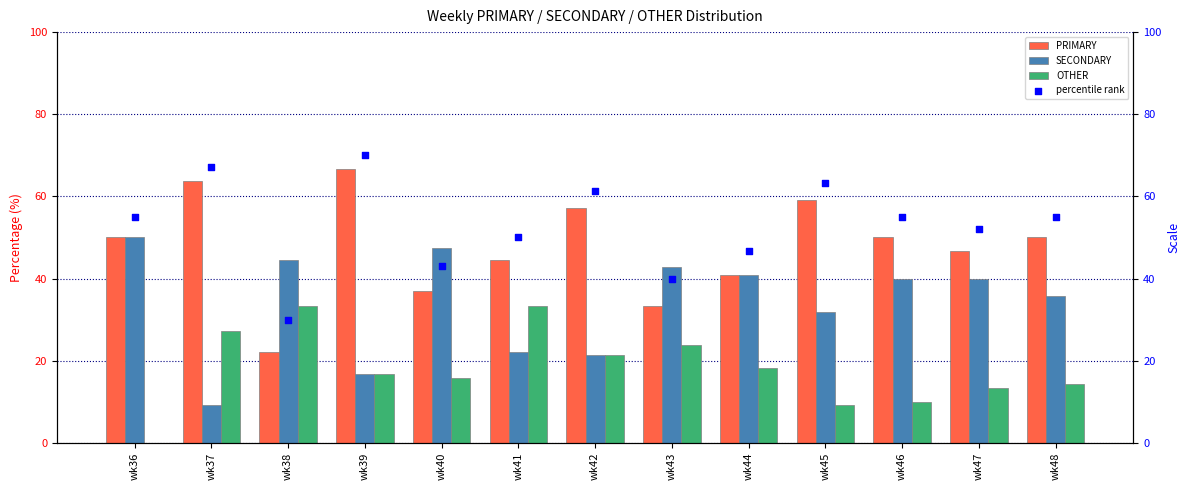

What are all the series names shown in the legend?

PRIMARY, SECONDARY, OTHER, percentile rank